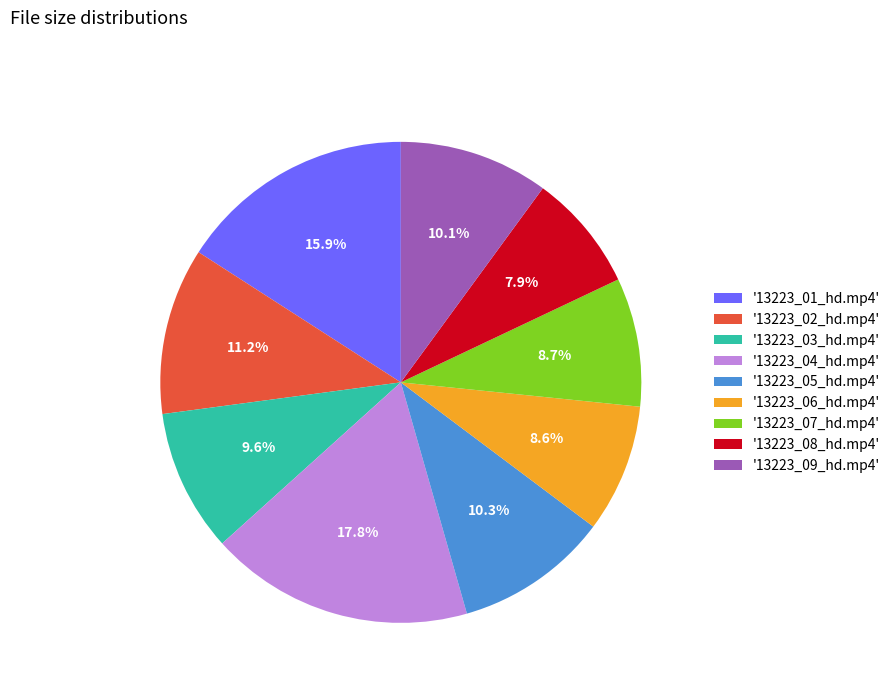

Does '13223_03_hd.mp4' represent more than half of the total?

No